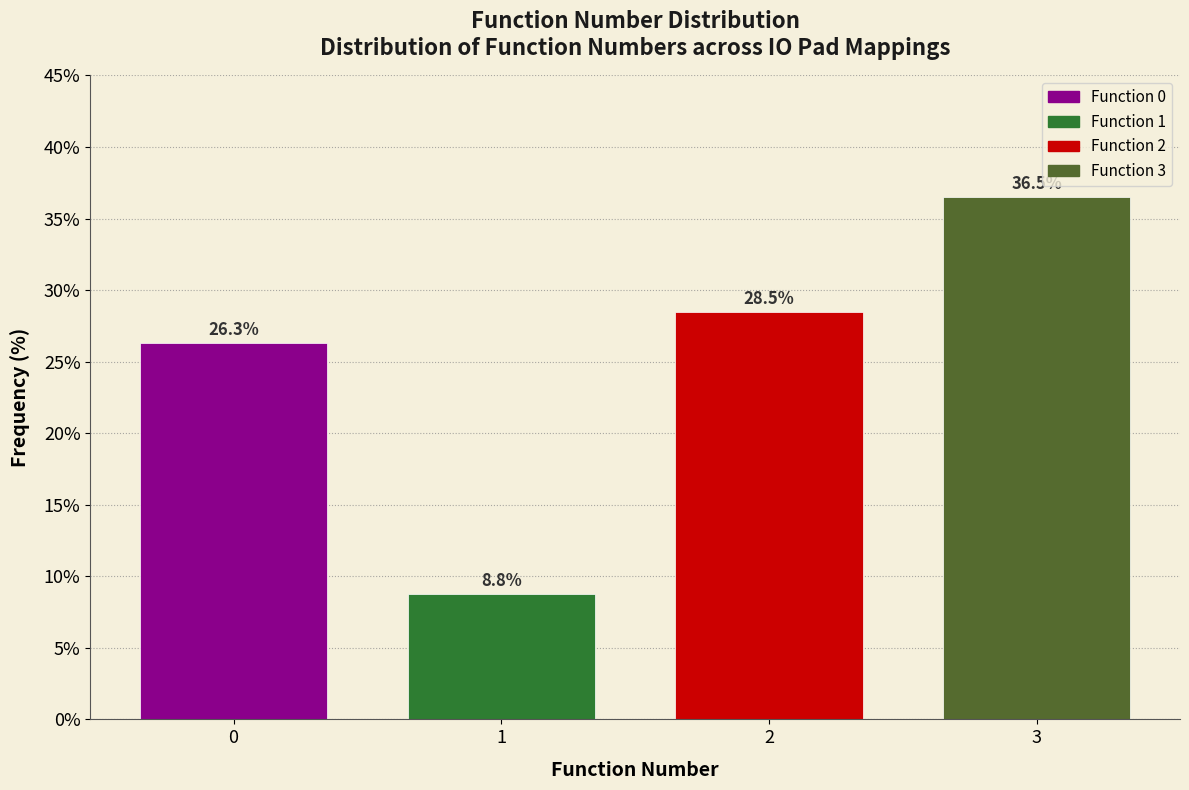

Reading left to right, transcribe all the data shown in this chart.

0=26.3	1=8.8	2=28.5	3=36.5